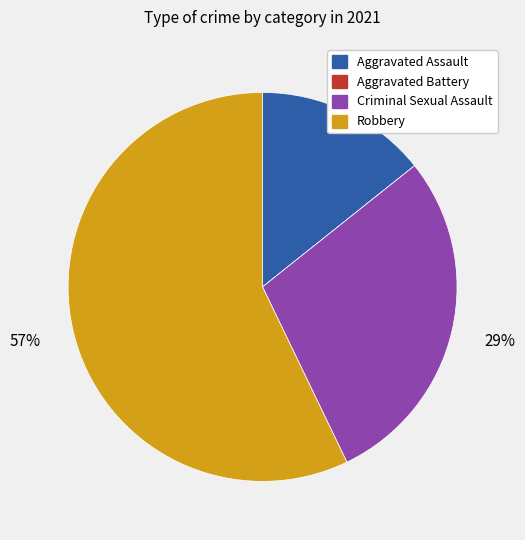

Is the sum of Aggravated Assault and Robbery greater than half?

Yes